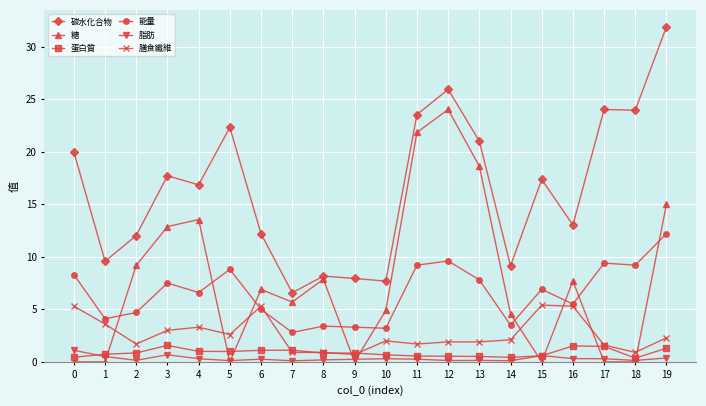

What is the lowest value of the 膳食纖維 series?

0.7